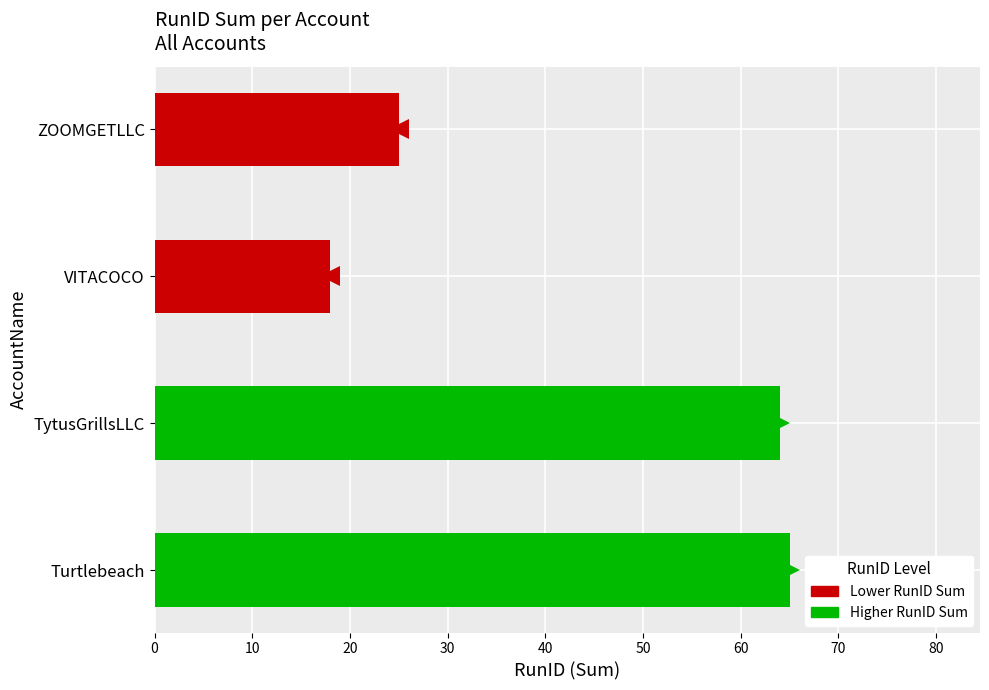

True or false: the data shows 28 at Turtlebeach.

False